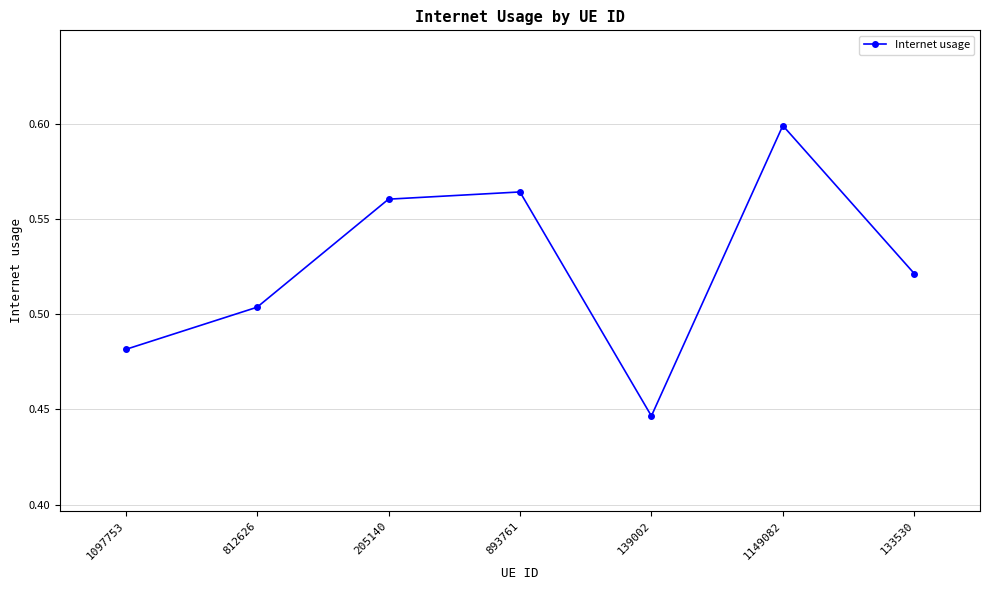

How many lines are shown in the chart?

1